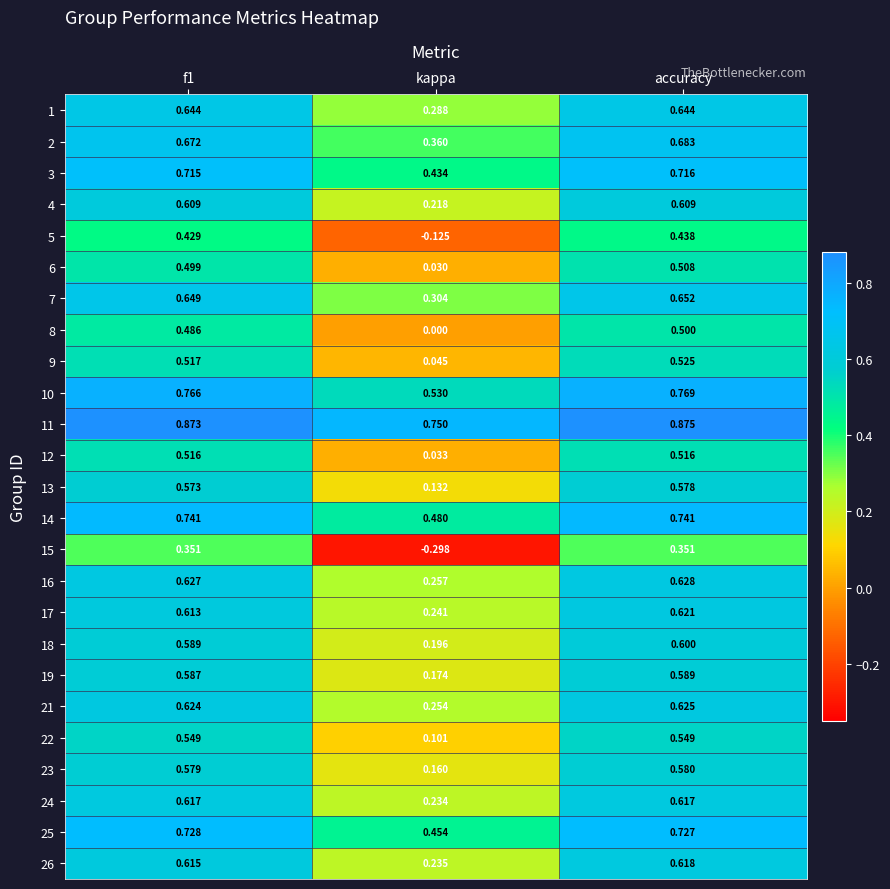

Which category has the highest value across all series?

accuracy